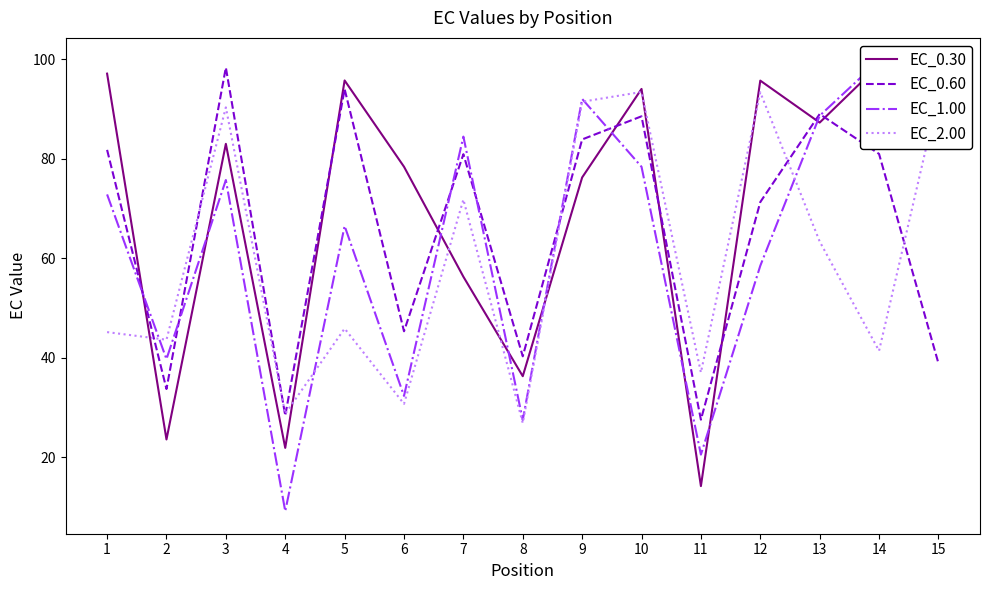

What are all the series names shown in the legend?

EC_0.30, EC_0.60, EC_1.00, EC_2.00